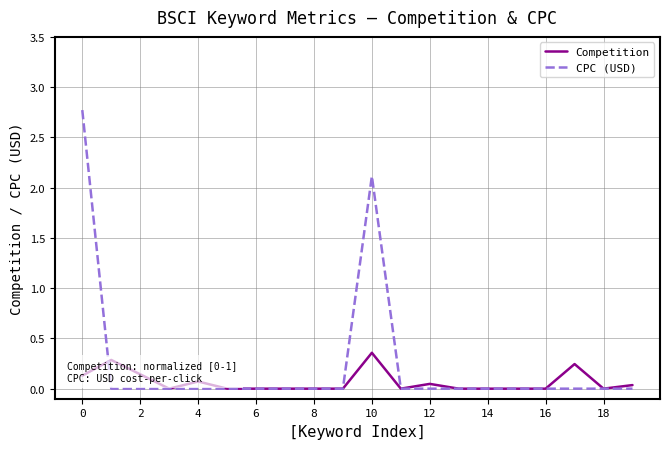

Is this an area chart (filled region under the line)?

No